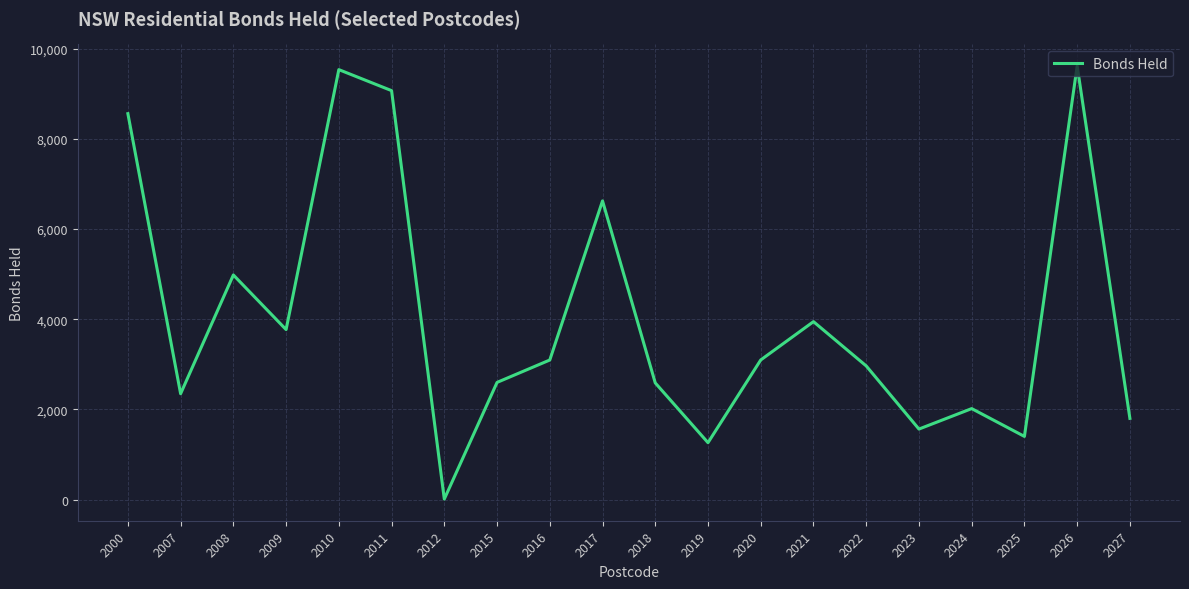

The chart shows a value of 2588 at 2018. True or false?

True